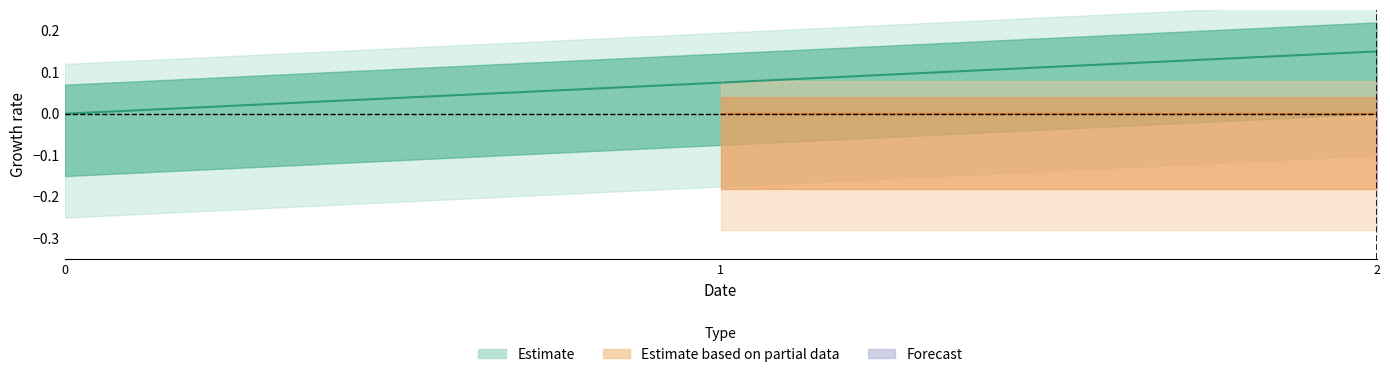

How many values are above zero?

2